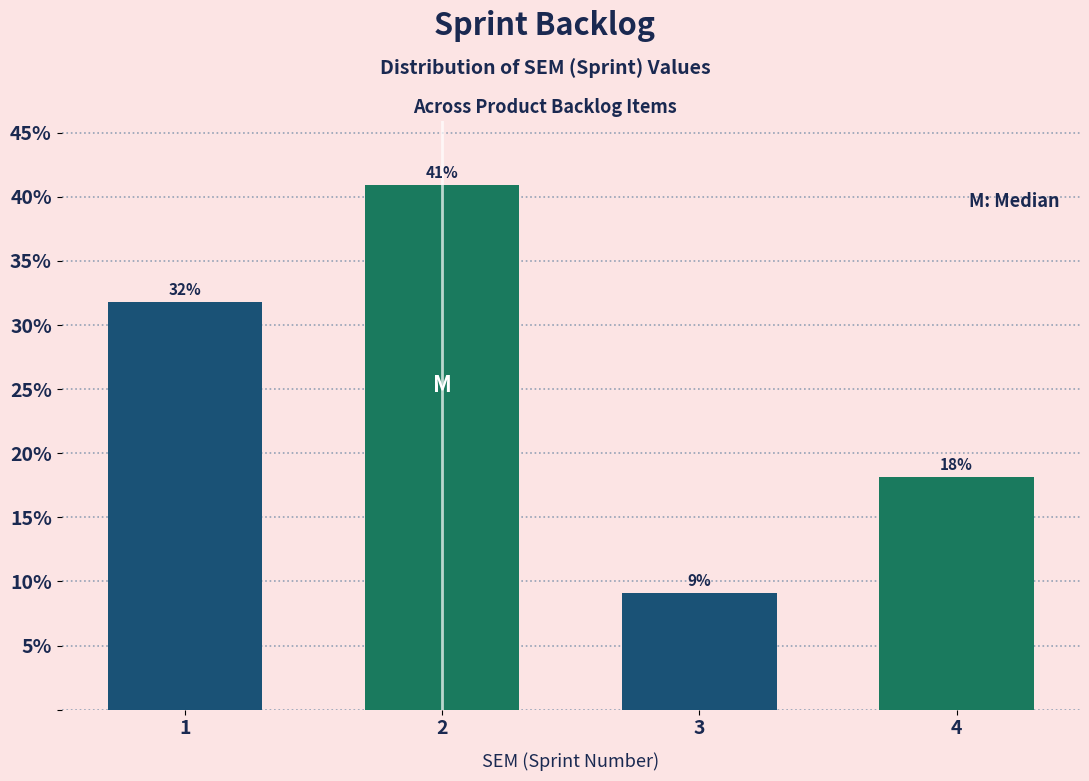

How many bars are there in total?

4